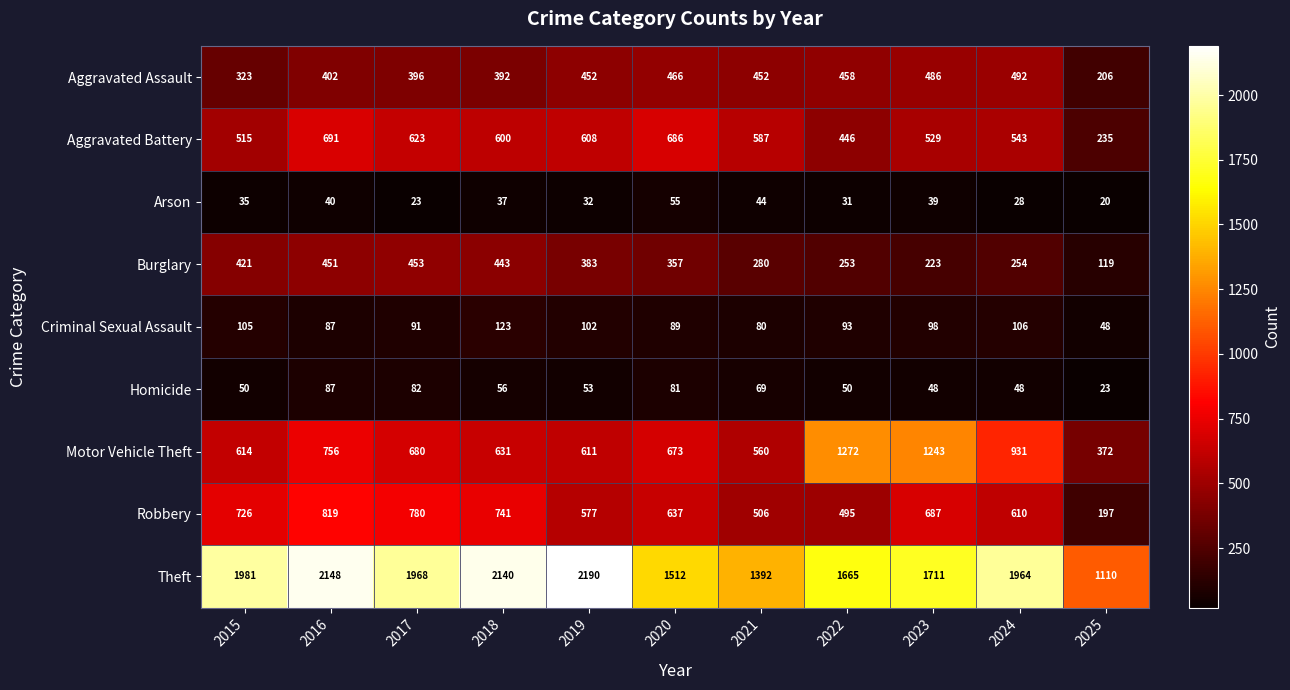

What is the average value of the Aggravated Battery series?

551